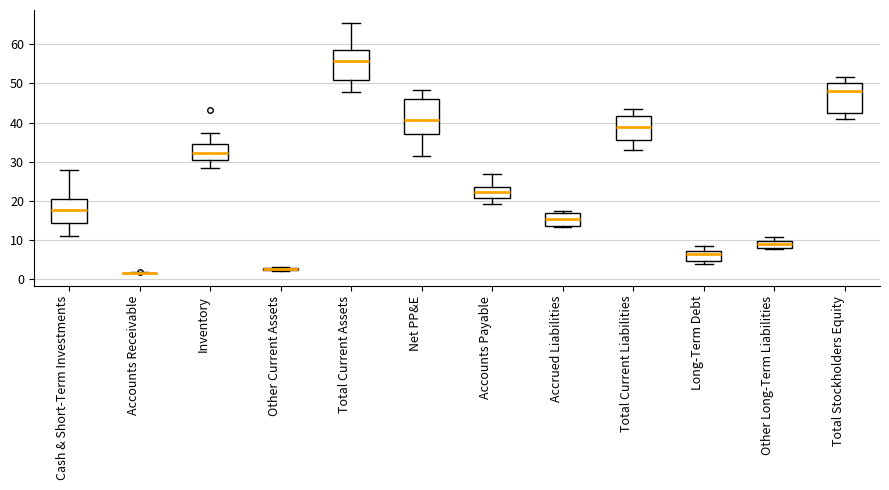

Where is the lower edge of the box for Accounts Payable on the y-axis? The values are not printed on the chart, so give them approximately, as read against the axis.

21